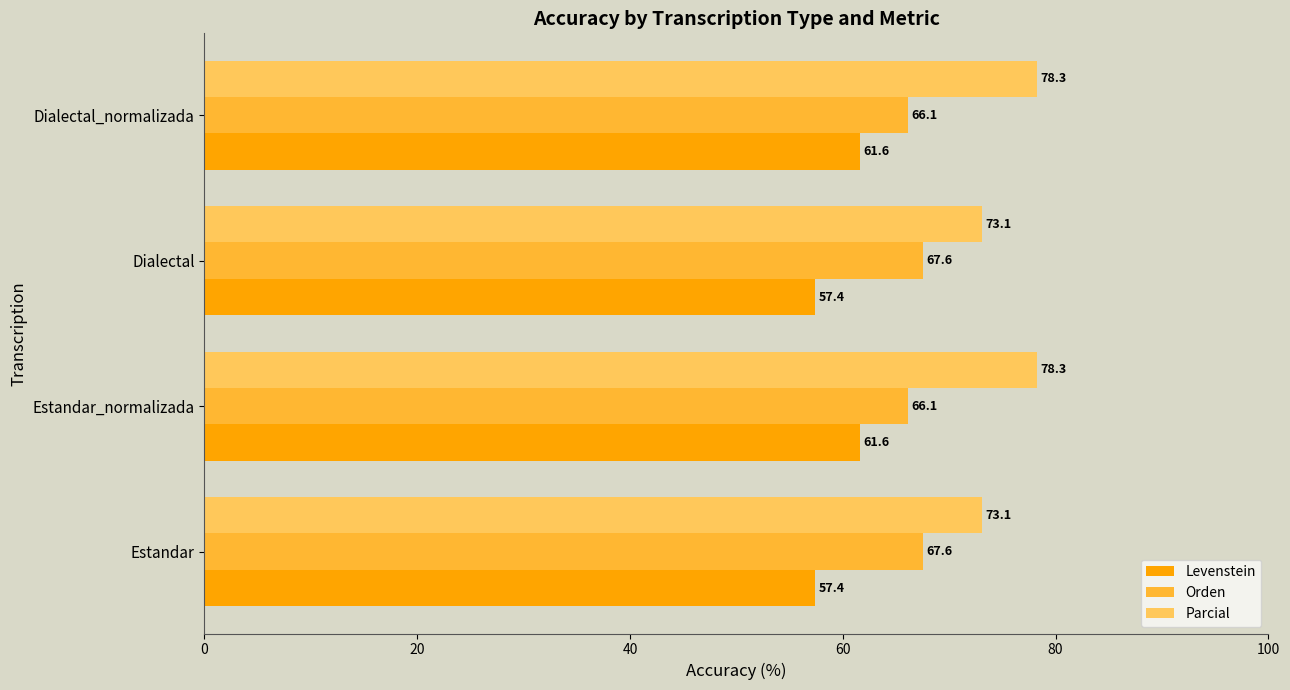

What is the total value across all series at Estandar?

198.1